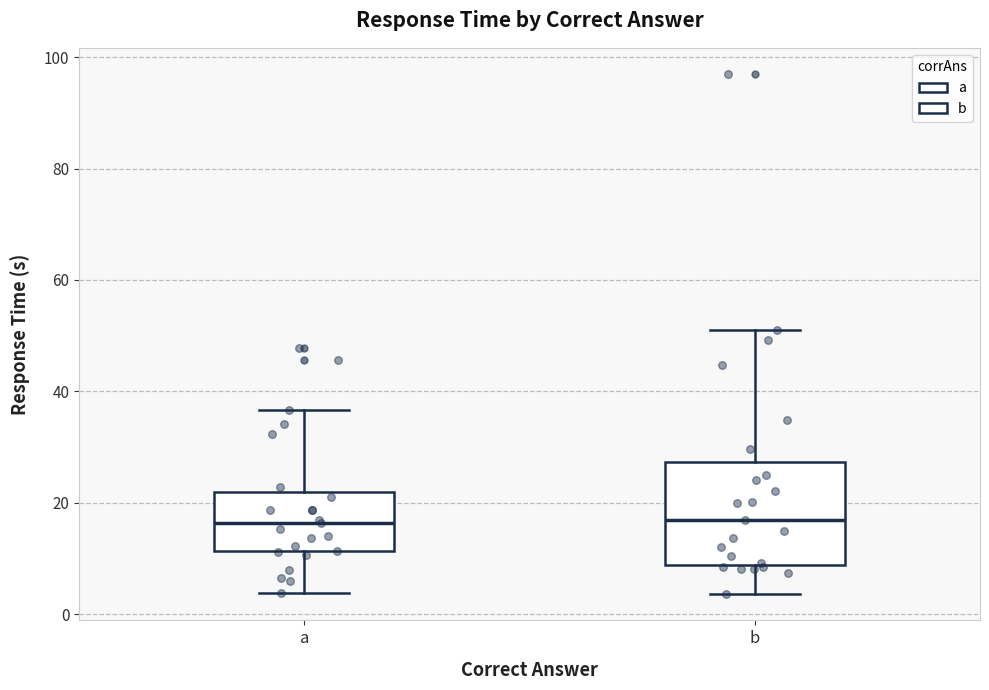

Where is the lower edge of the box for a on the y-axis? The values are not printed on the chart, so give them approximately, as read against the axis.

12